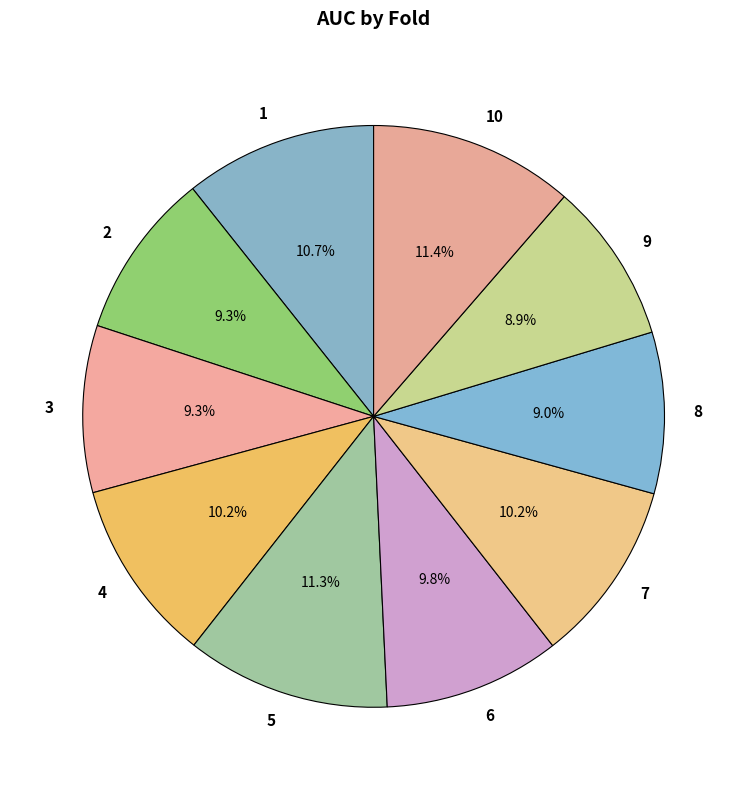

Count the number of slices in the pie.

10